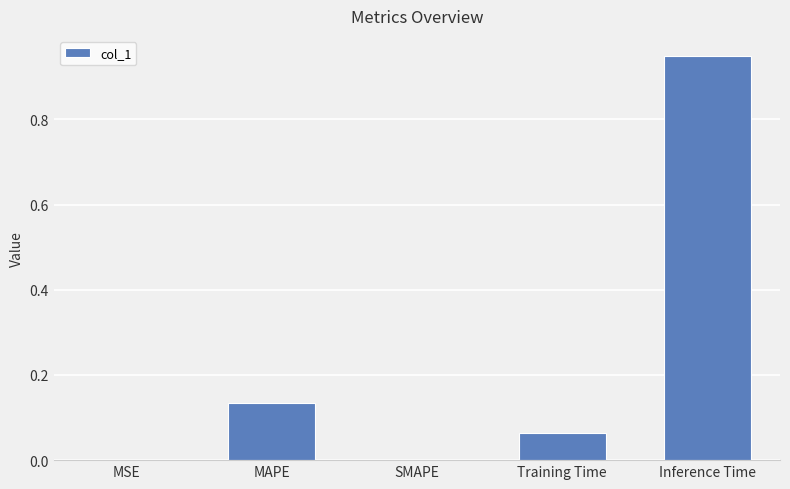

True or false: the data shows 0.0 at MSE.

True